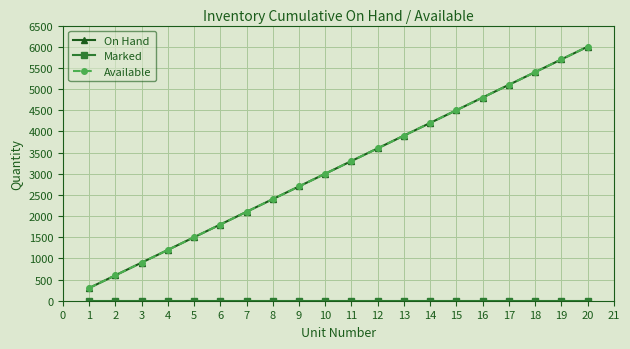

At how many categories does at least one series exceed 1601?

15